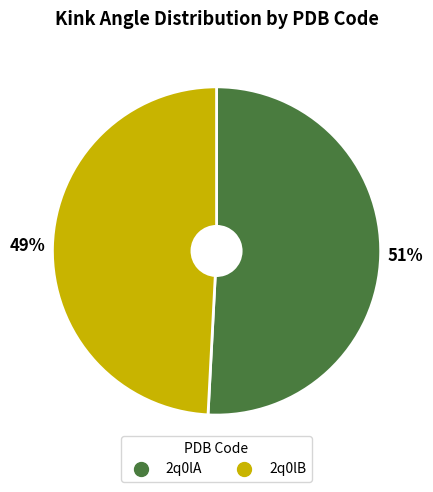

Which slice is the smallest?

2q0lB